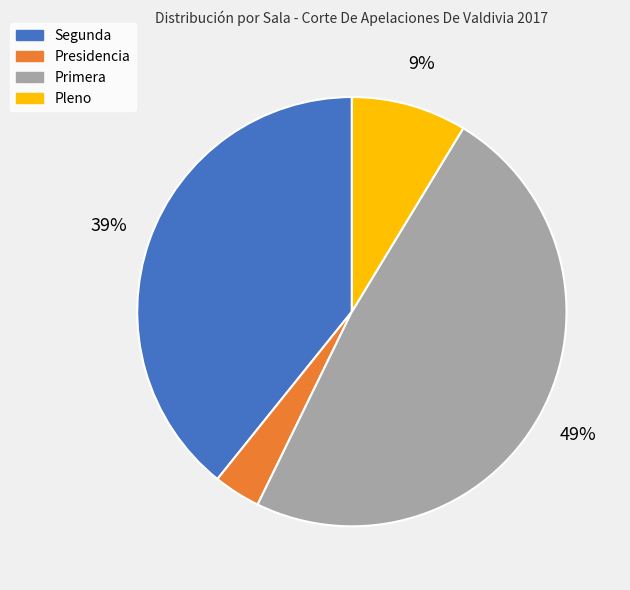

What is the smallest slice in the pie chart?

Presidencia